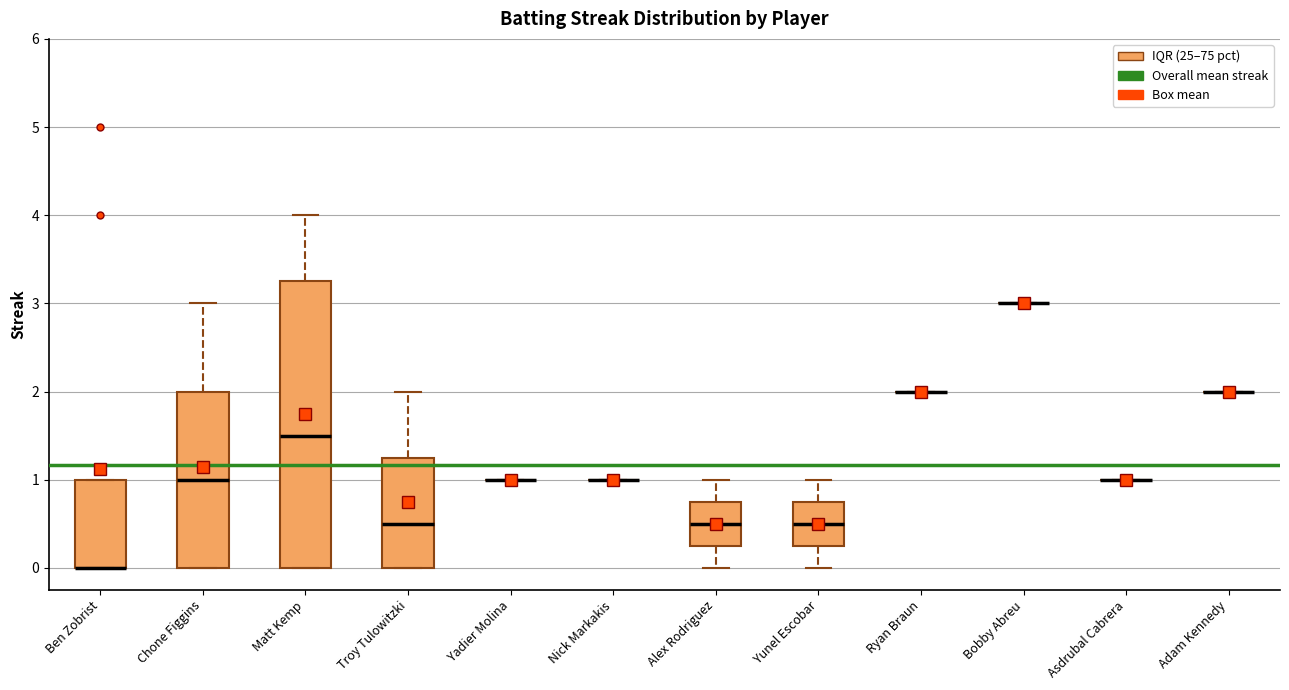

Reading left to right, read every box against the y-axis: the position of its median line, the range the box covers, and the ends of its whiskers. The values are not printed on the chart, so give them approximately, as read against the axis.

Ben Zobrist: median 0.0 (drawn on the box's lower edge), box 0.0 to 1.0, whiskers 0.0 to 1.0
Chone Figgins: median 1.0, box 0.0 to 2.0, whiskers 0.0 to 3.0
Matt Kemp: median 1.5, box 0.0 to 3.3, whiskers 0.0 to 4.0
Troy Tulowitzki: median 0.5, box 0.0 to 1.3, whiskers 0.0 to 2.0
Yadier Molina: box collapsed to a line at 1.0, whiskers 1.0 to 1.0
Nick Markakis: box collapsed to a line at 1.0, whiskers 1.0 to 1.0
Alex Rodriguez: median 0.5, box 0.3 to 0.8, whiskers 0.0 to 1.0
Yunel Escobar: median 0.5, box 0.3 to 0.8, whiskers 0.0 to 1.0
Ryan Braun: box collapsed to a line at 2.0, whiskers 2.0 to 2.0
Bobby Abreu: box collapsed to a line at 3.0, whiskers 3.0 to 3.0
Asdrubal Cabrera: box collapsed to a line at 1.0, whiskers 1.0 to 1.0
Adam Kennedy: box collapsed to a line at 2.0, whiskers 2.0 to 2.0